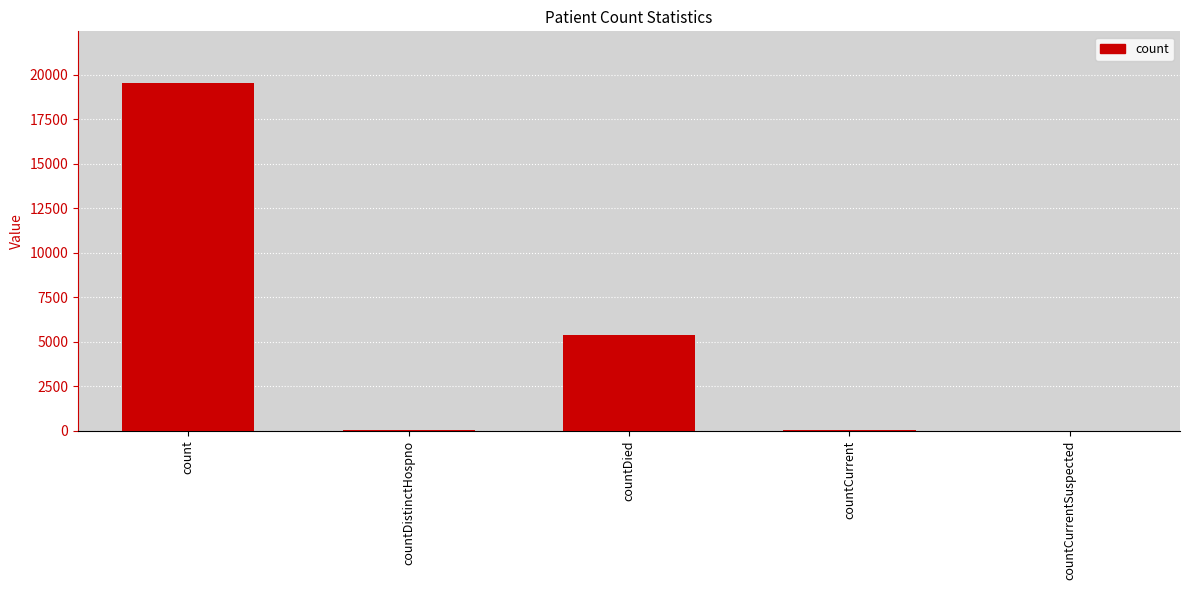

Which has a higher value, countDied or countCurrentSuspected?

countDied